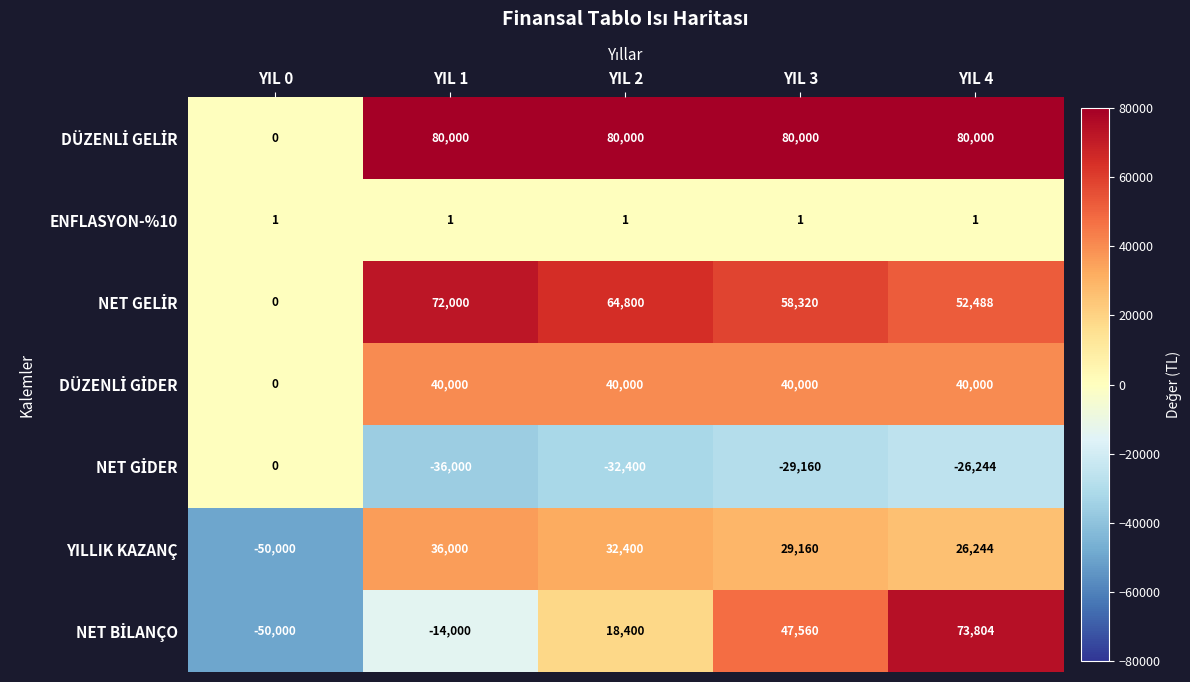

What is the maximum value shown in the chart?

80000